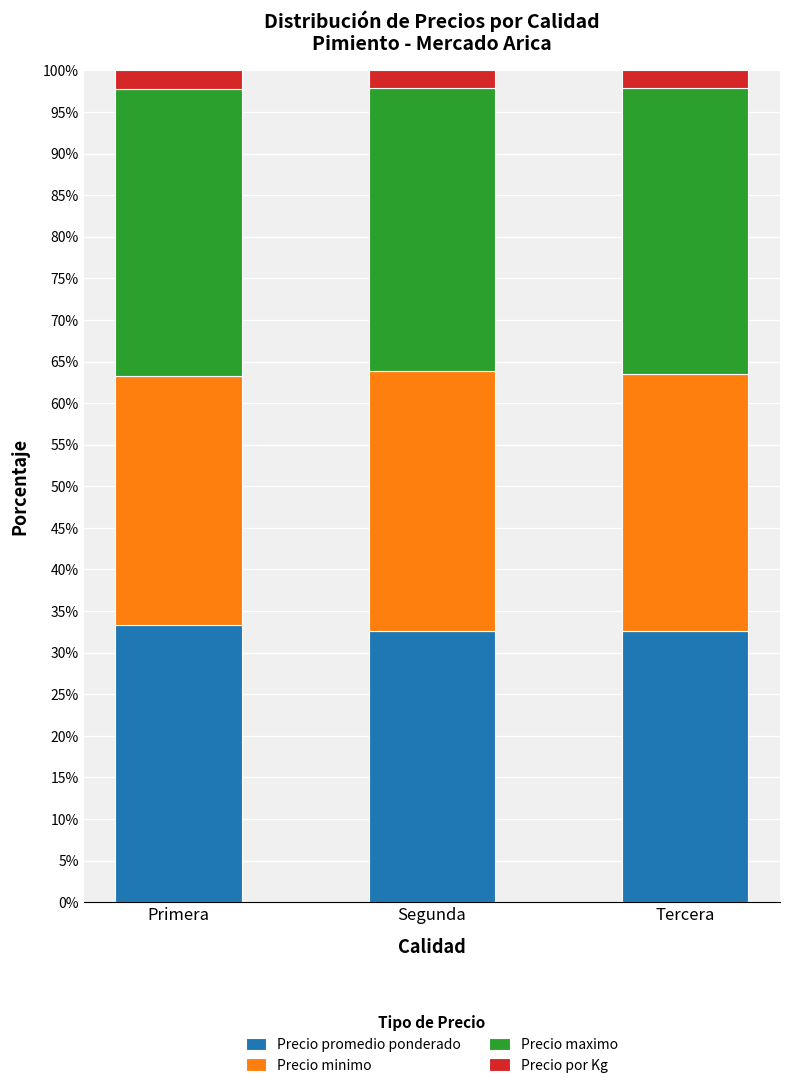

What is the minimum value for Precio promedio ponderado?

32.6